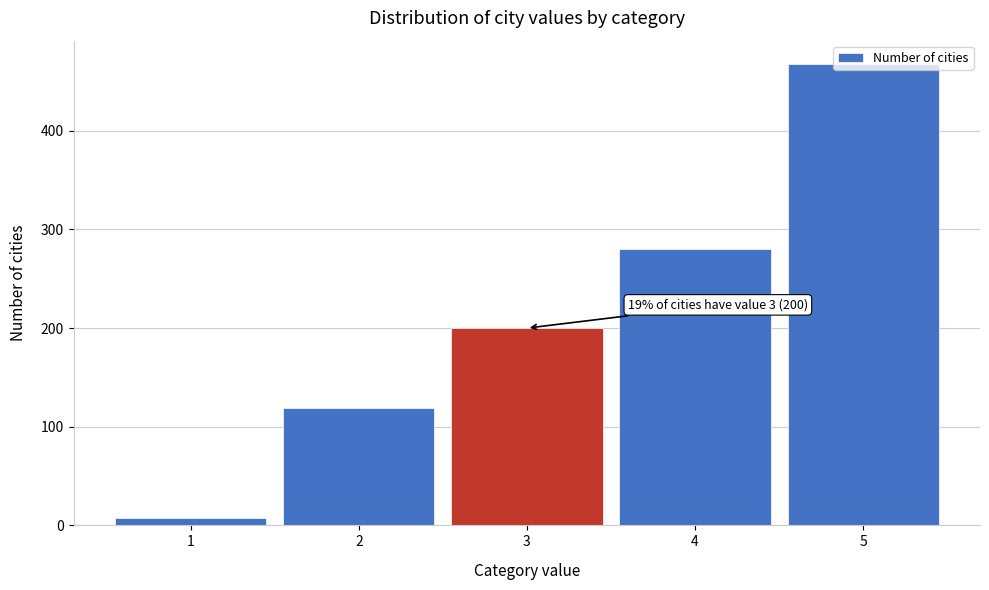

What is the change in value from 2 to 5?

+349